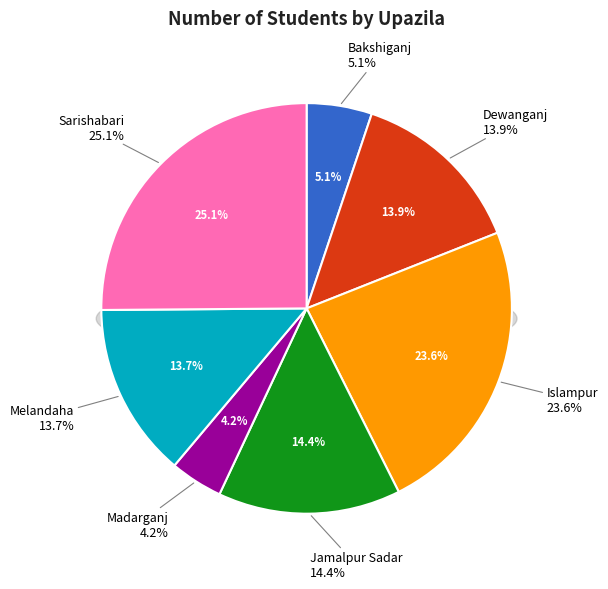

To the nearest percent, what percentage of the pie is Bakshiganj?

5%